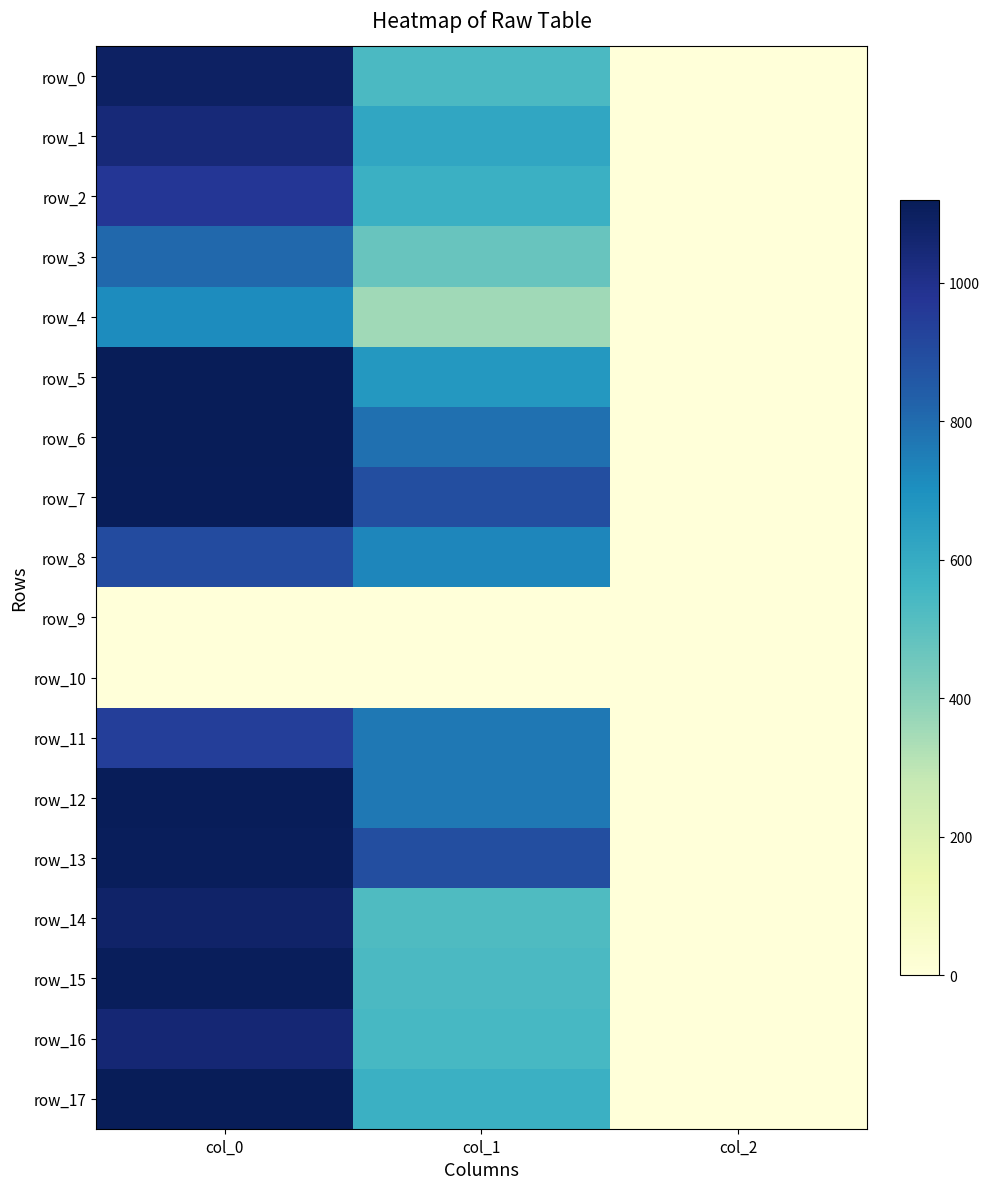

How many categories are shown in the chart?

3